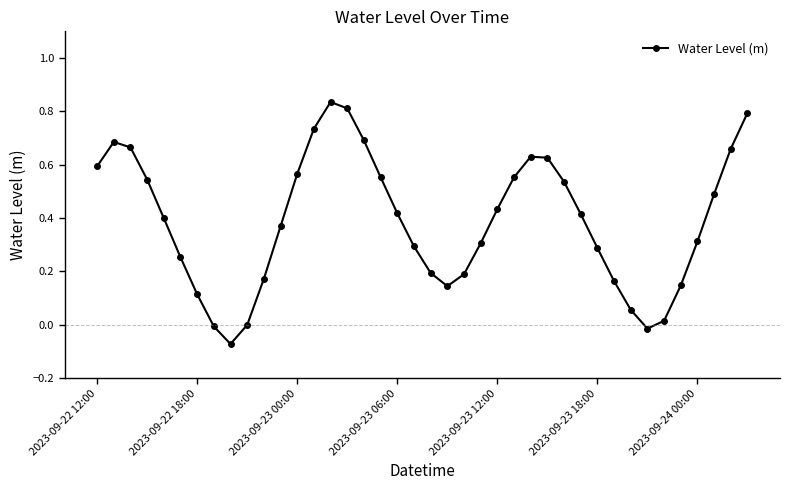

How many points are higher than both their immediate neighbors (excluding endpoints)?

3